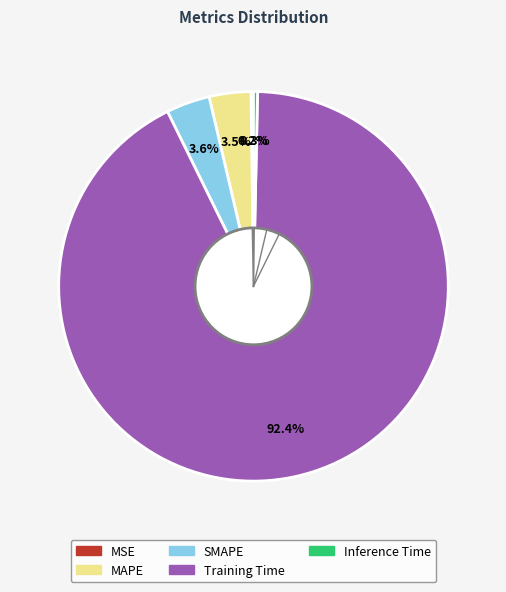

Which category has the biggest portion of the pie?

Training Time